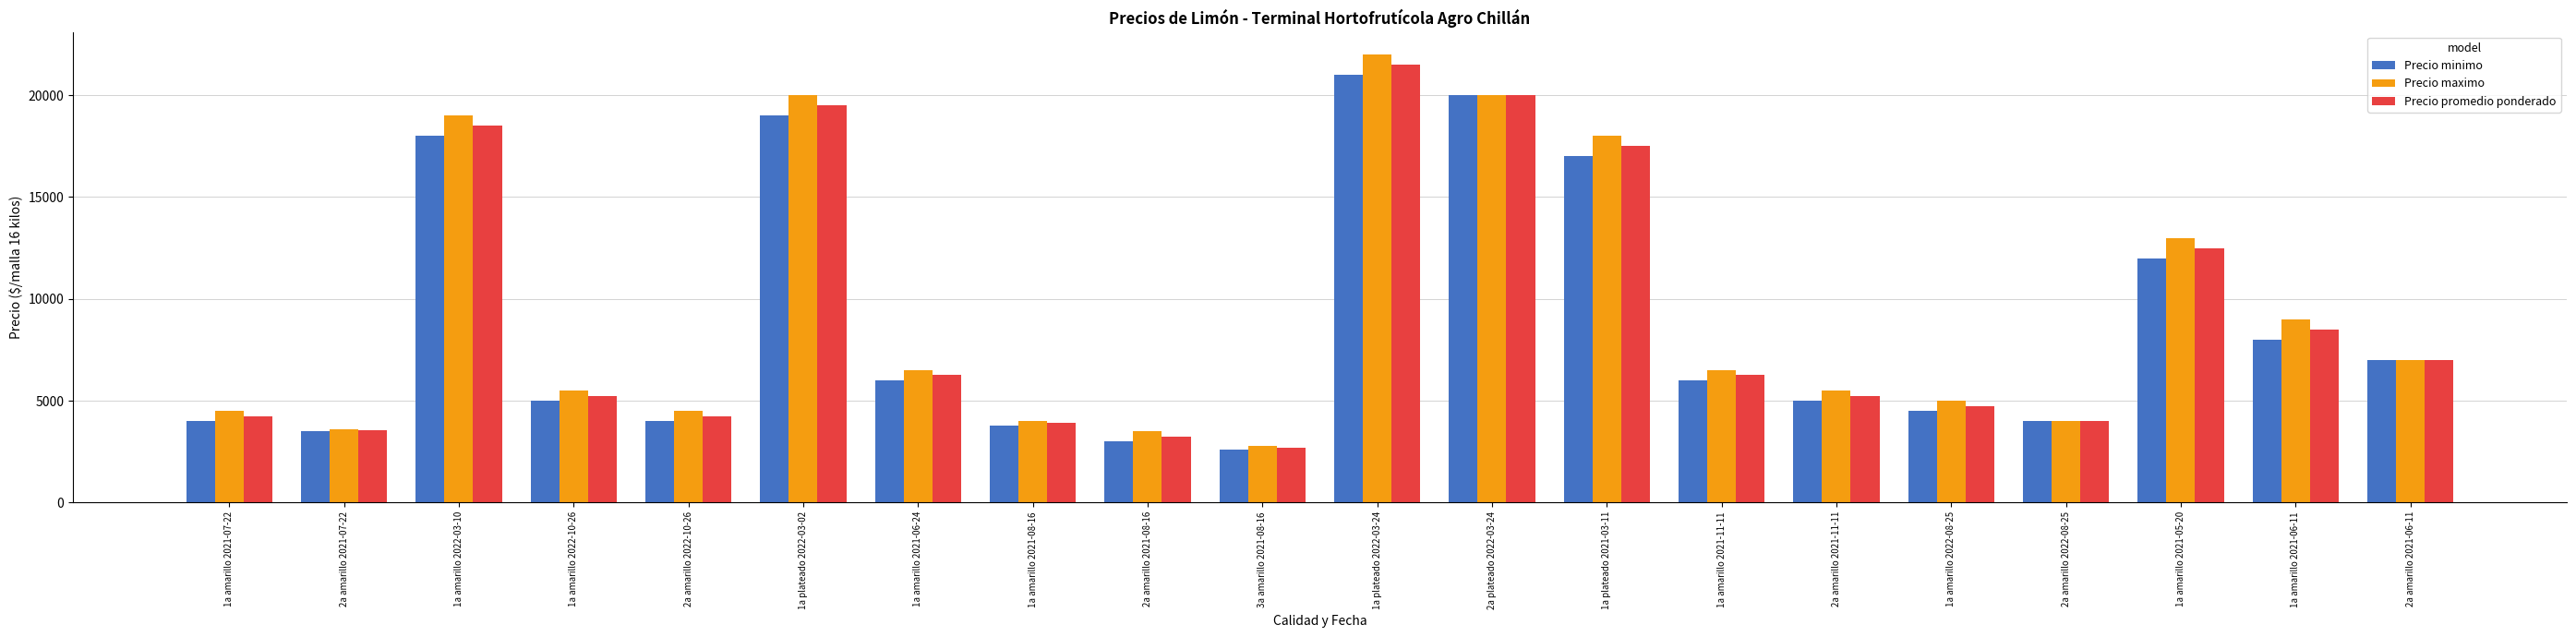

At which category is the sum across all series the highest?

1a plateado 2022-03-24